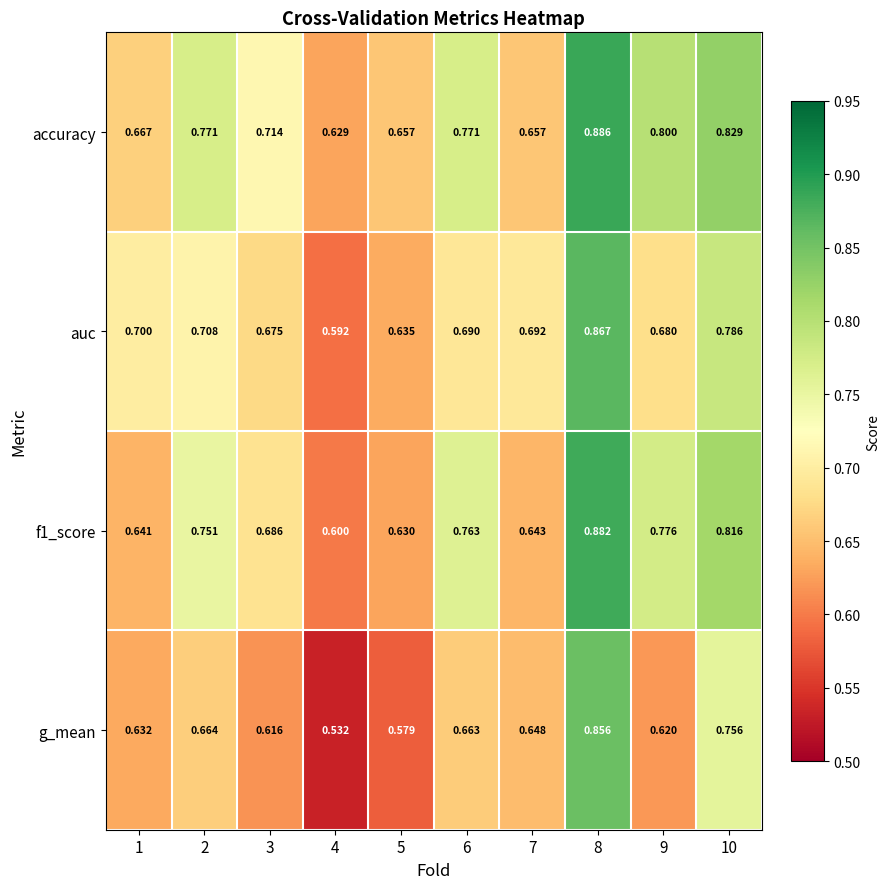

Which series has the widest spread of values?

g_mean